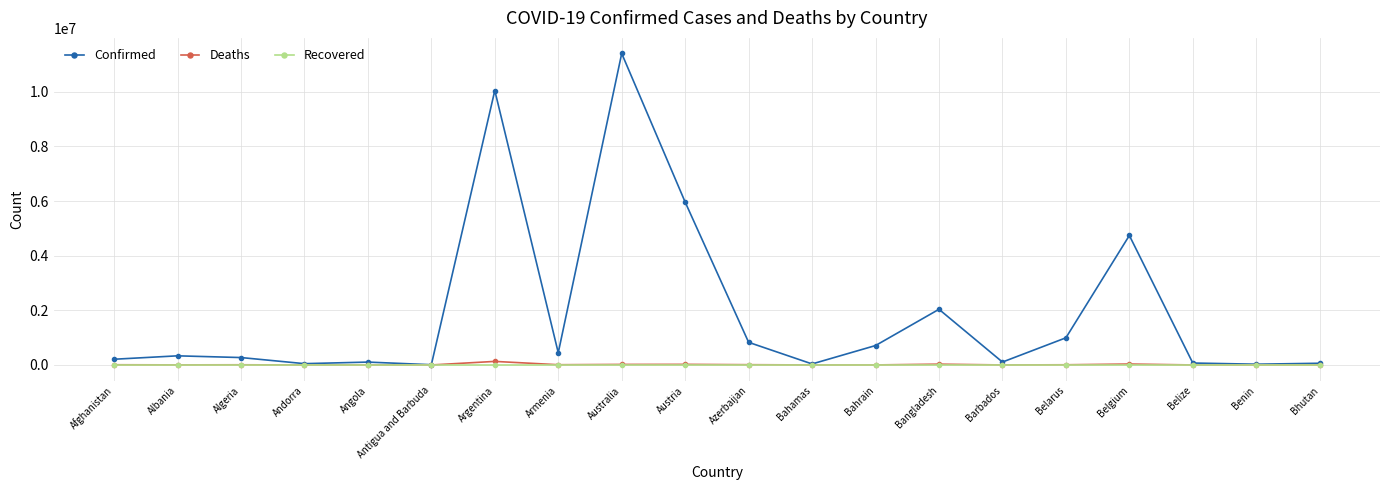

What are all the series names shown in the legend?

Confirmed, Deaths, Recovered